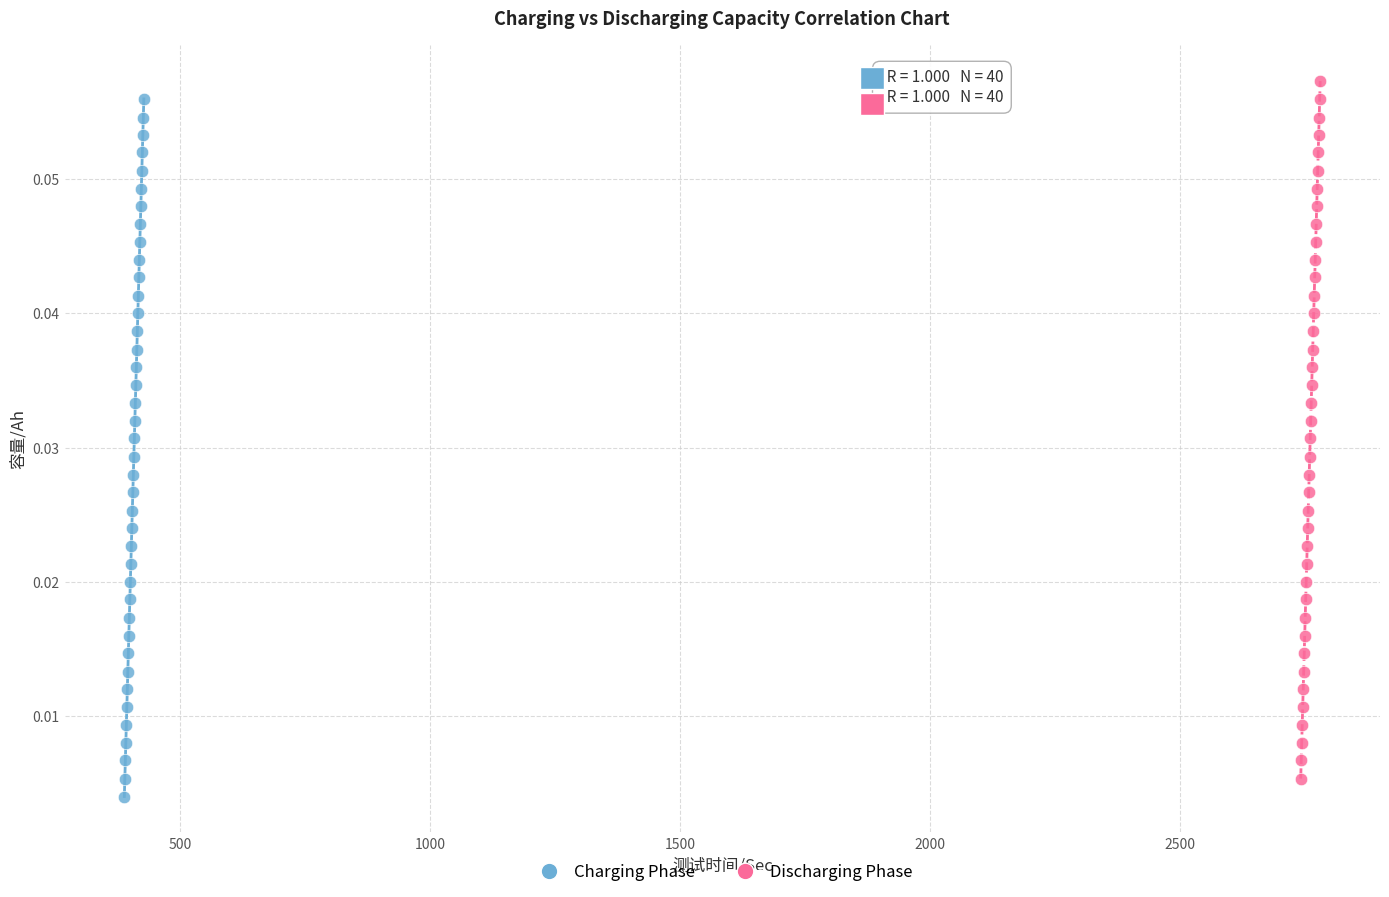

What are all the series names shown in the legend?

Charging Phase, Discharging Phase